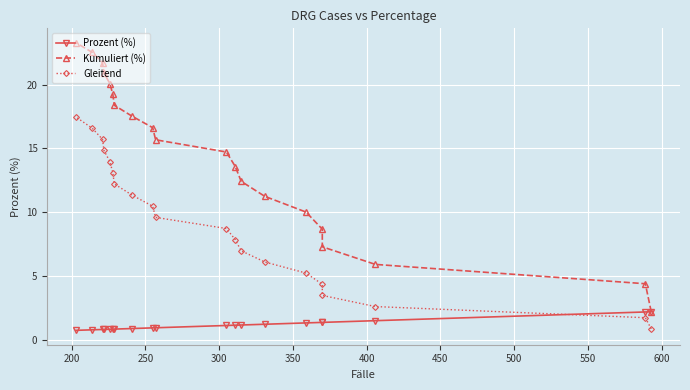

Which series has the largest total across all categories?

Kumuliert (%)